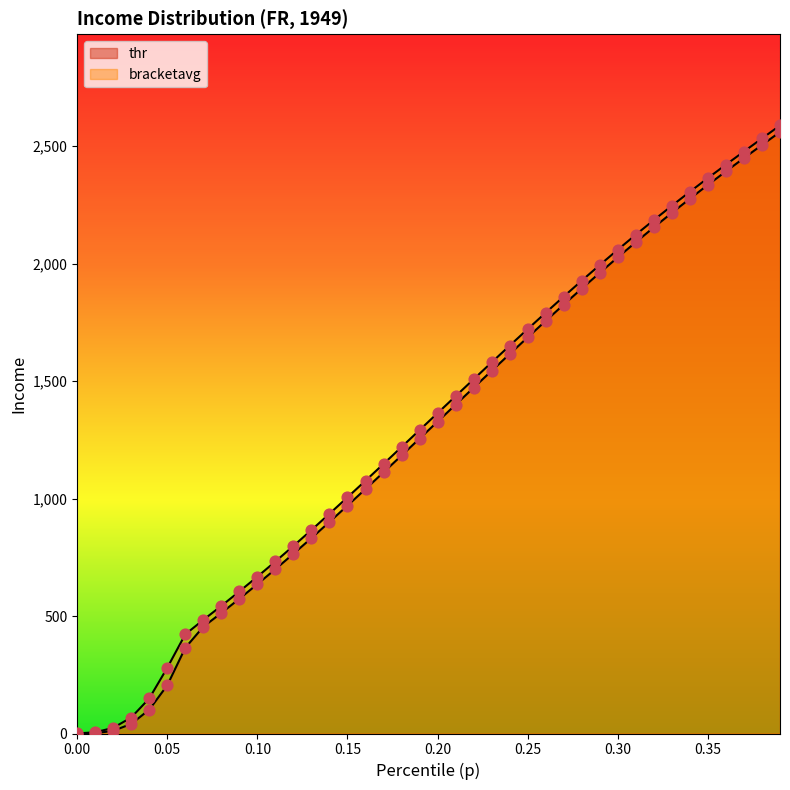

How many lines are shown in the chart?

2